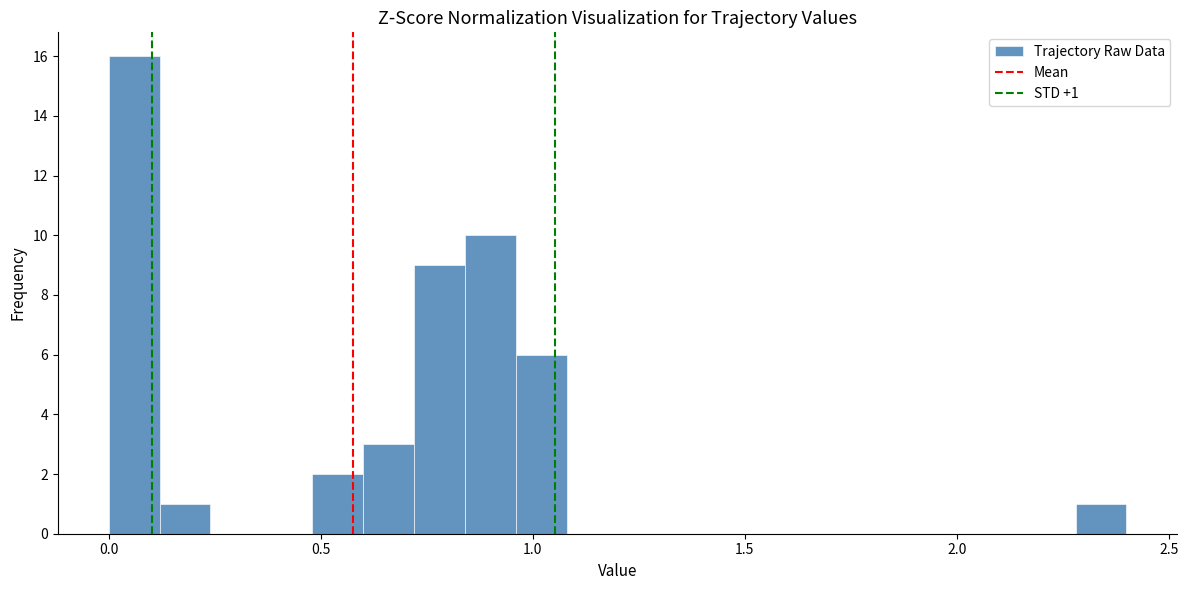

Read against the x-axis, roughly where is the centre of the tallest bar?

0.05